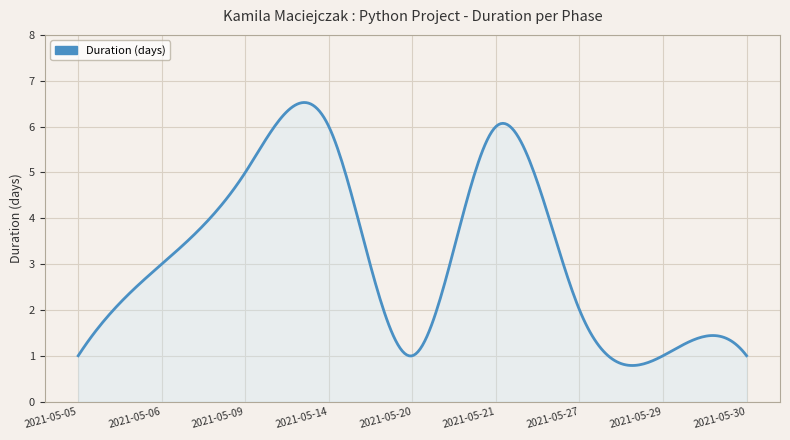

What is the difference between the maximum and minimum values?

5.7